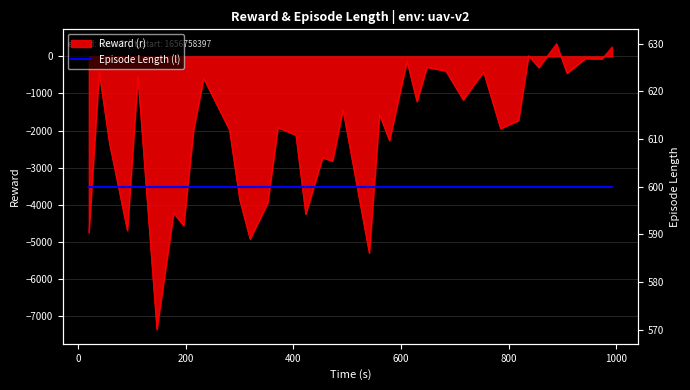

What is the minimum value for Reward (r)?

-7366.1